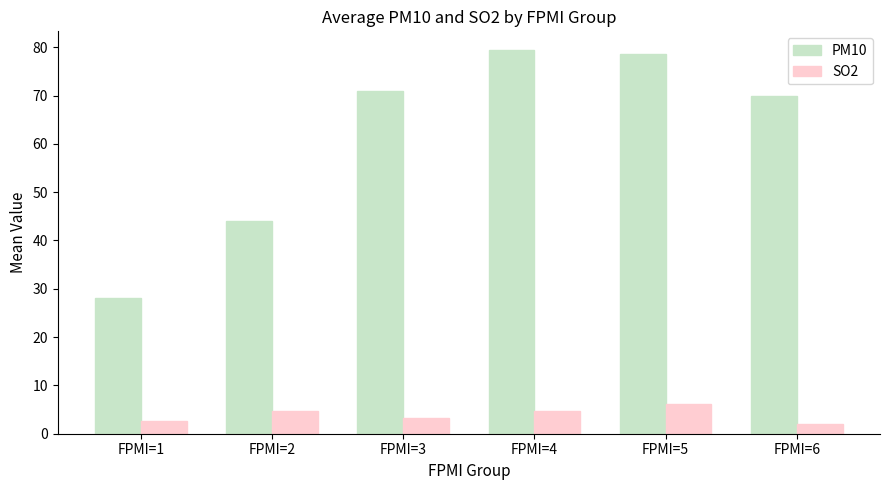

What is the maximum value shown in the chart?

79.3